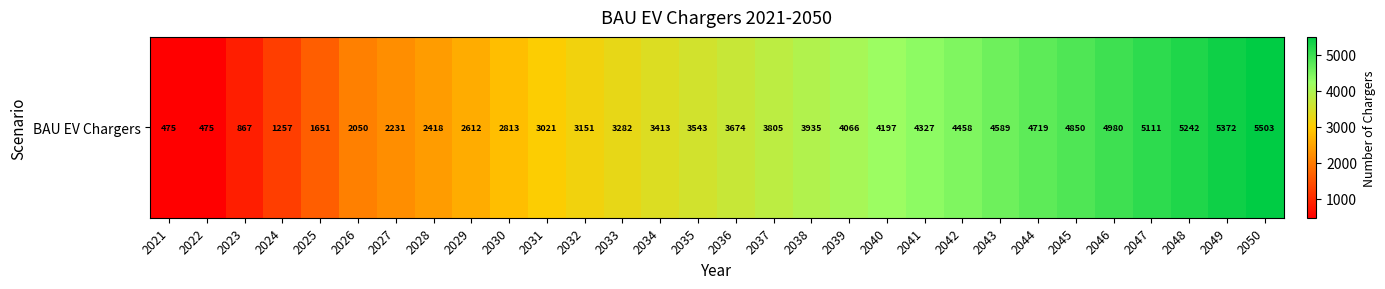

The value at 2028 is 1181.6. True or false?

False